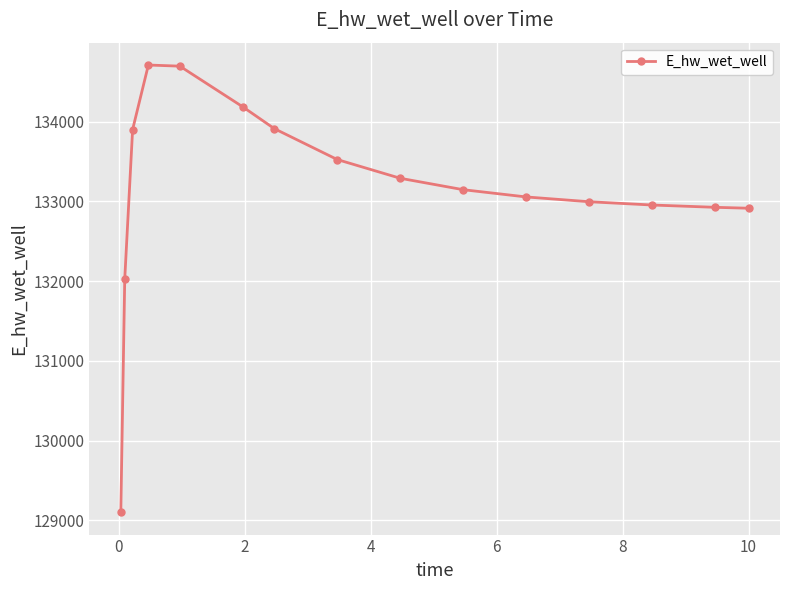

What is the average value?

133157.5